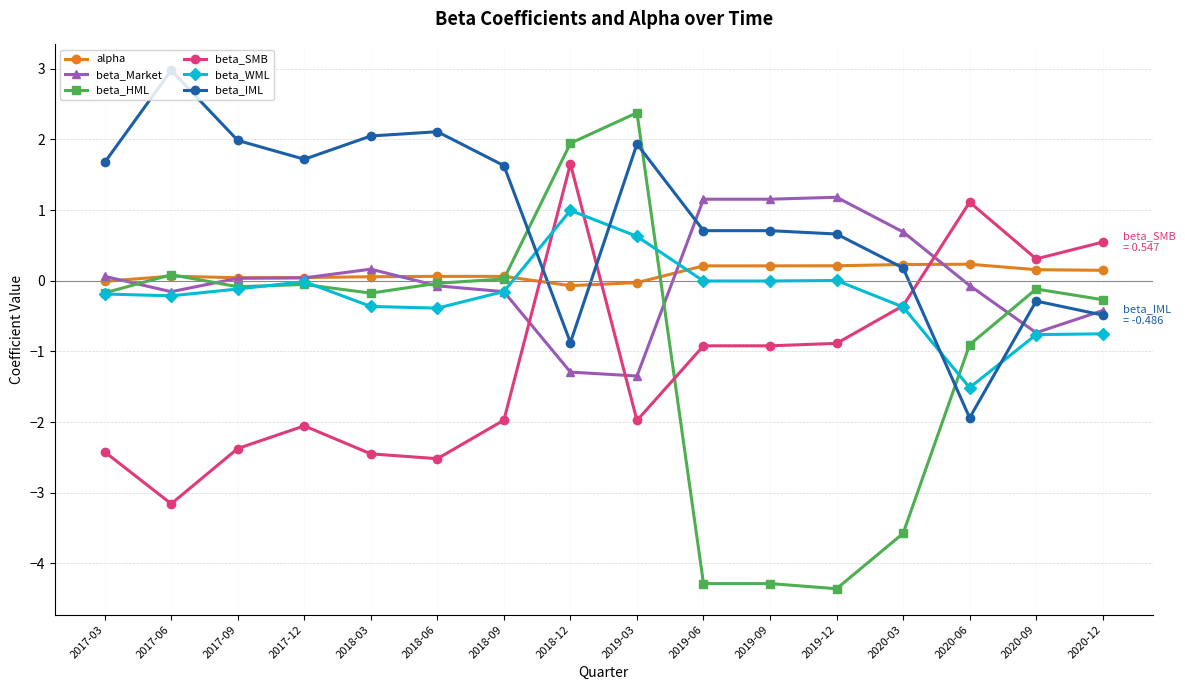

How many lines are shown in the chart?

6